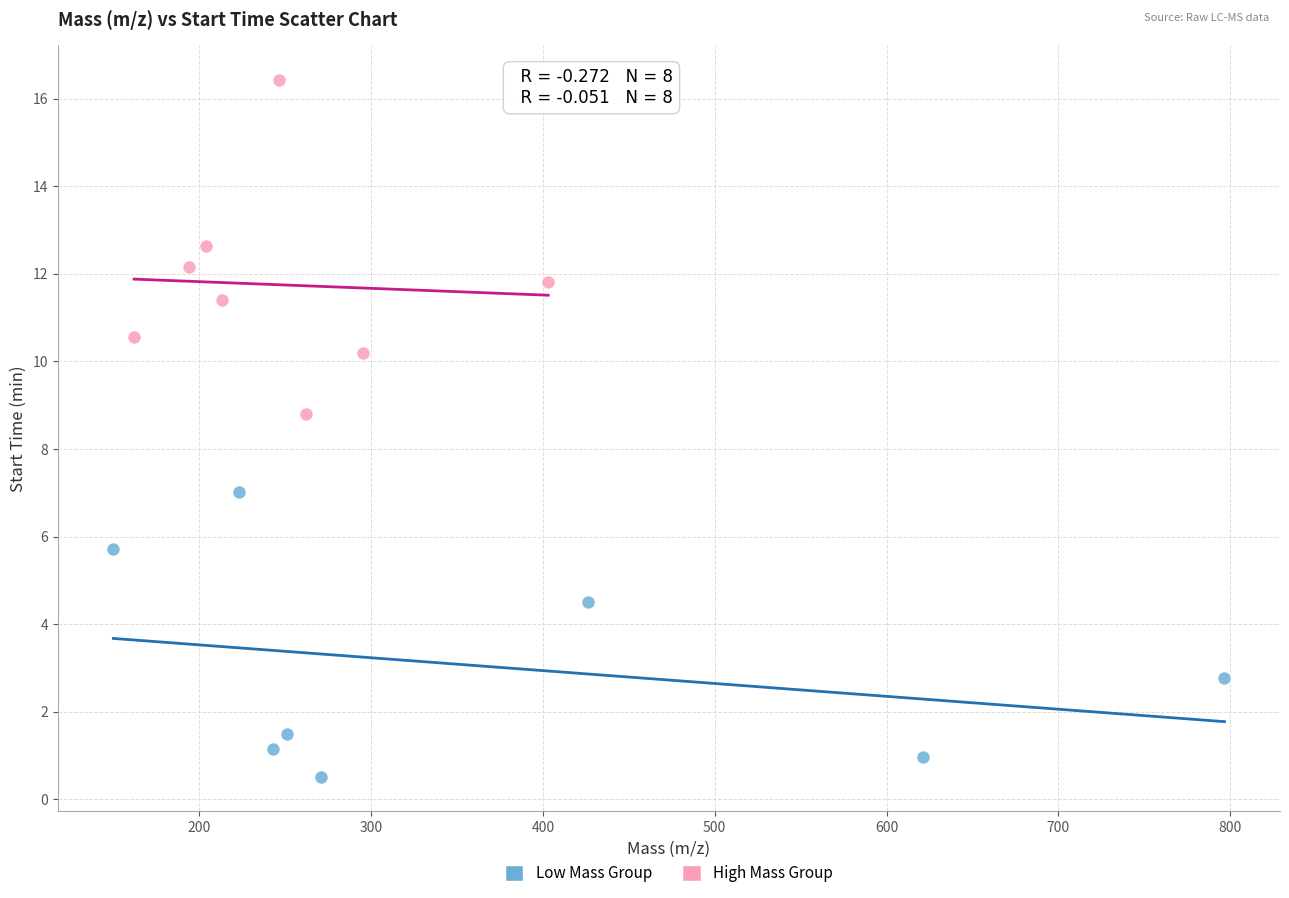

Which series reaches the maximum Y coordinate?

High Mass Group